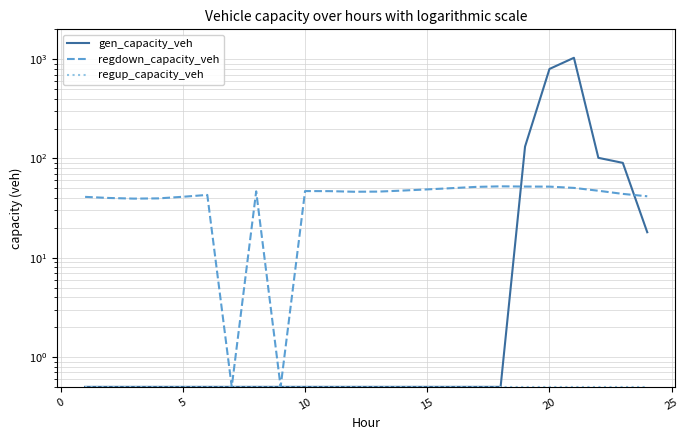

What is the difference between the highest and lowest values at 10?

39.1